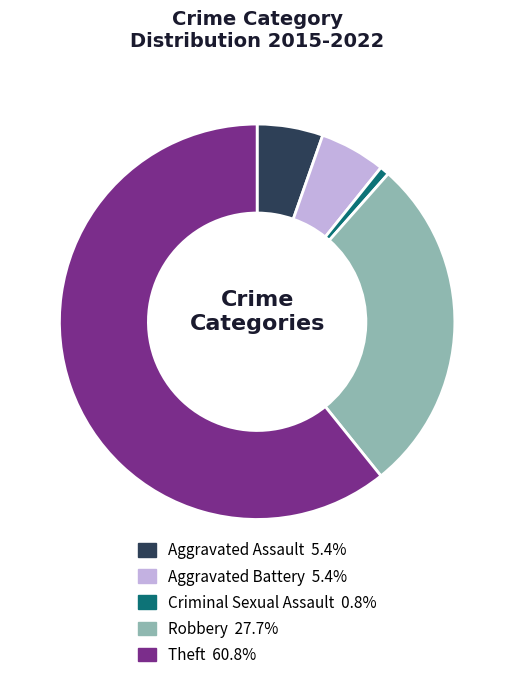

Is it true that Criminal Sexual Assault is 1% of the pie?

True